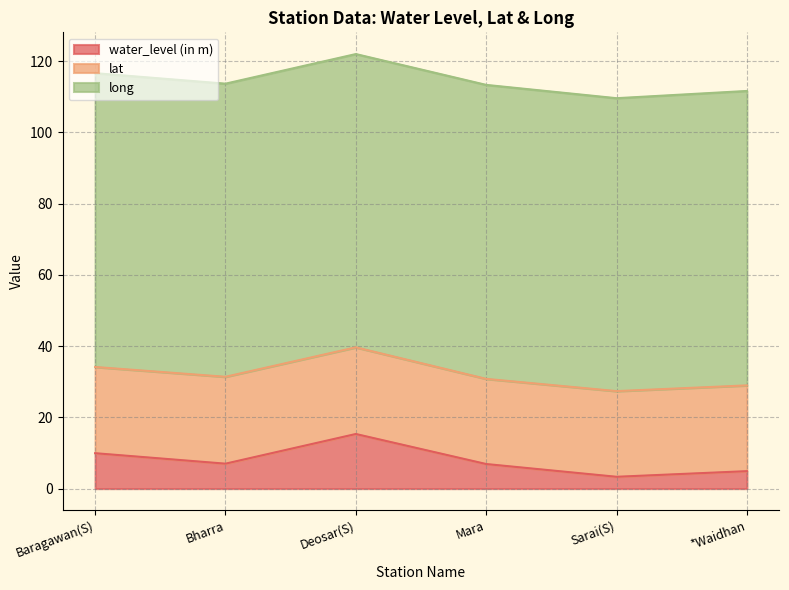

What is the difference between the highest and lowest values at Deosar(S)?

67.0